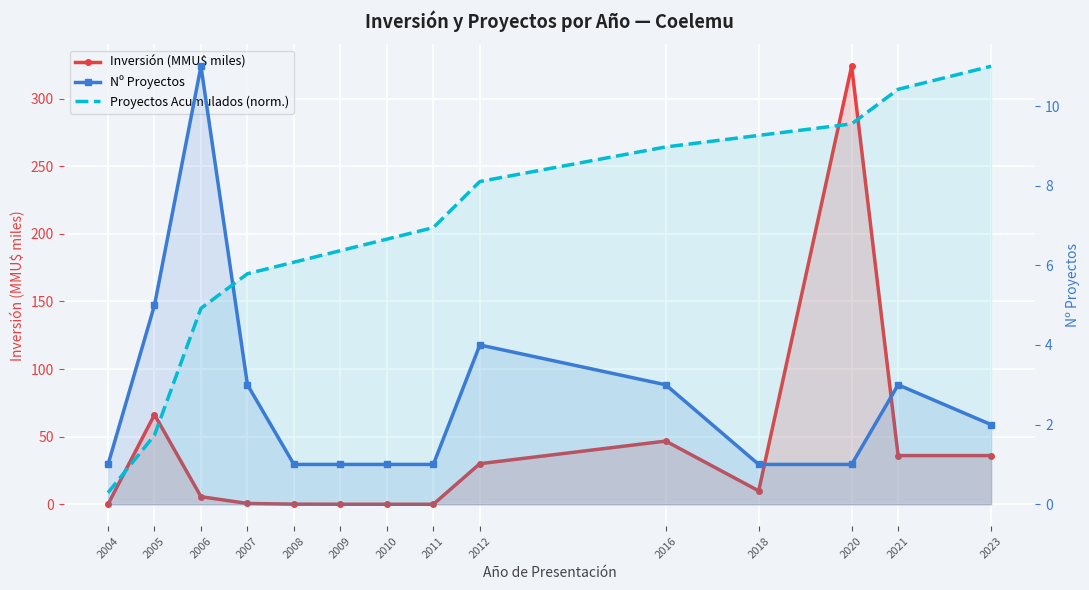

At which category is the sum across all series the highest?

2020